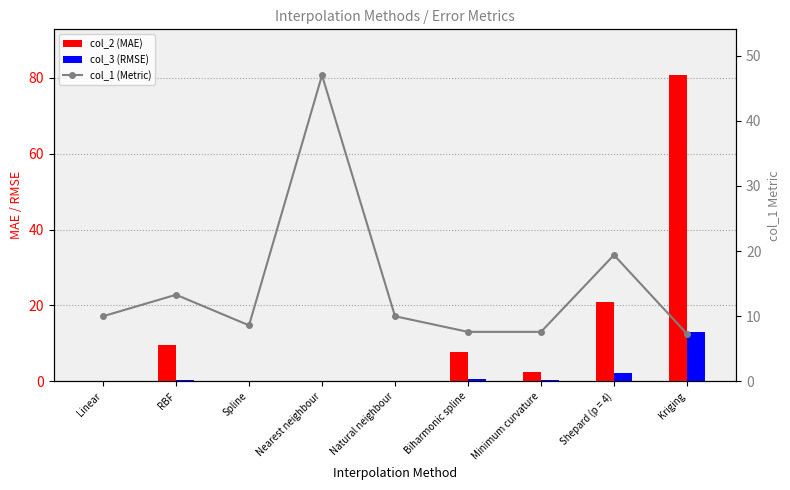

The value of col_2 (MAE) at Kriging is 80.7. True or false?

True